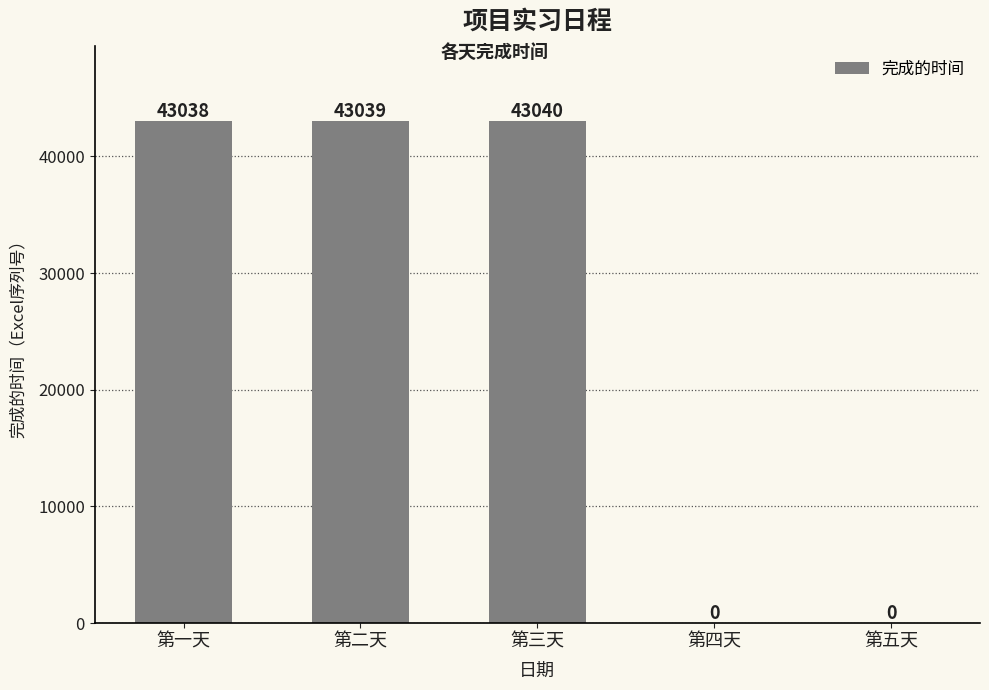

How many distinct data groups are displayed?

1